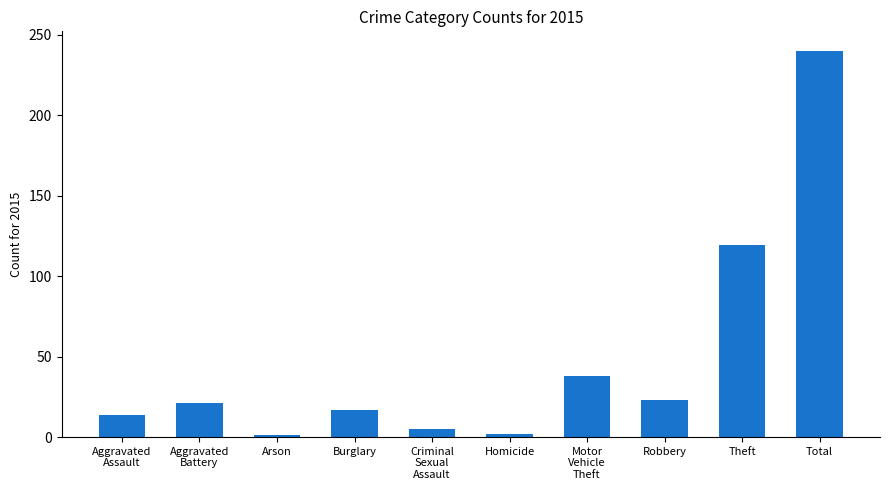

What is the change in value from Burglary to Motor
Vehicle
Theft?

+21